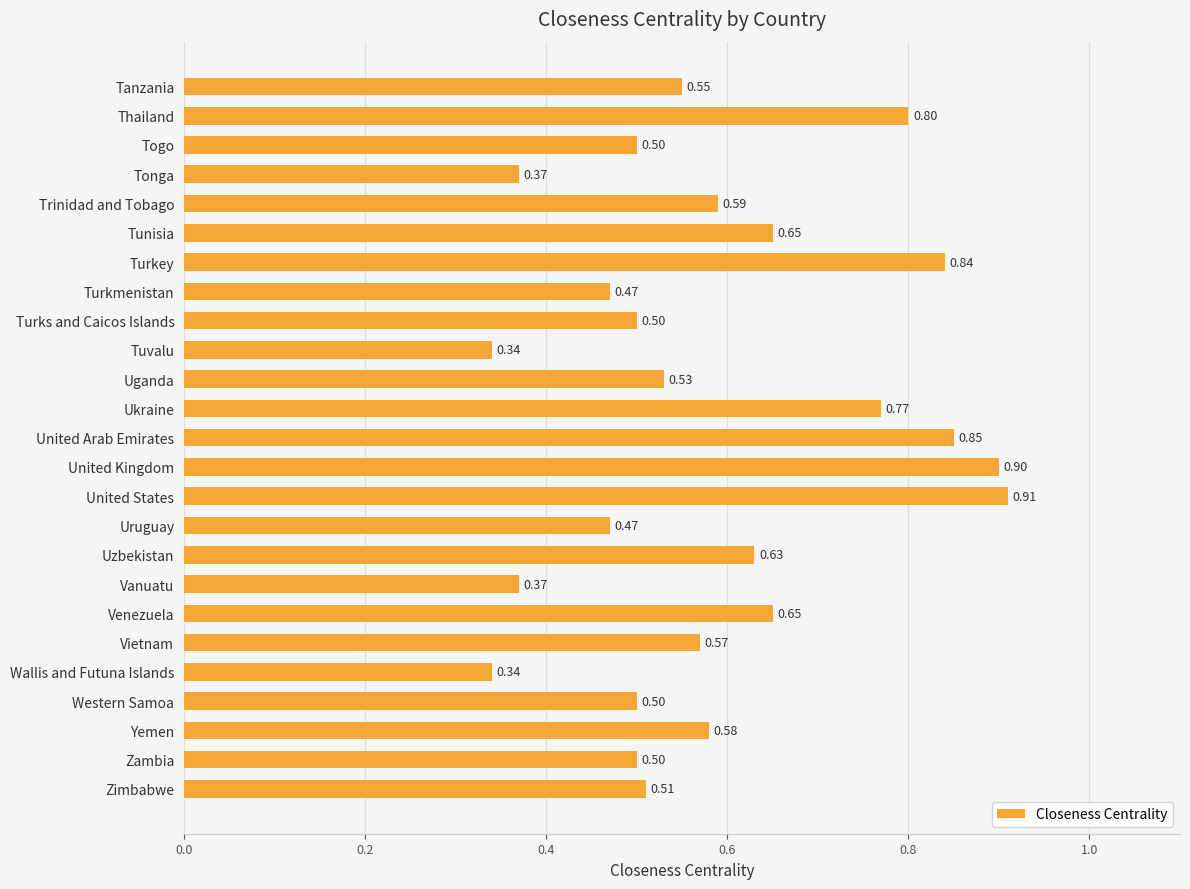

What is the sum of all values?

14.7